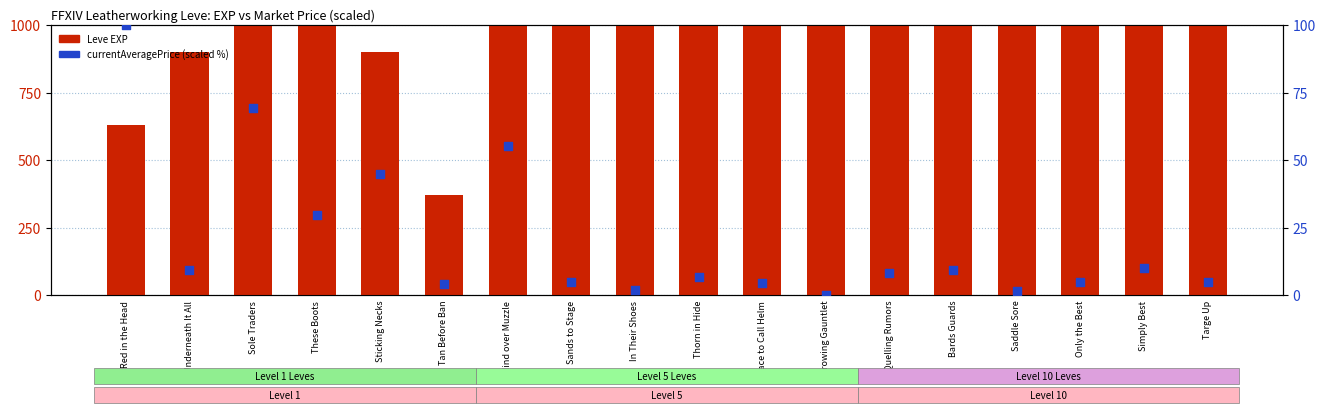

What is the total value across all series at These Boots?

1189.8